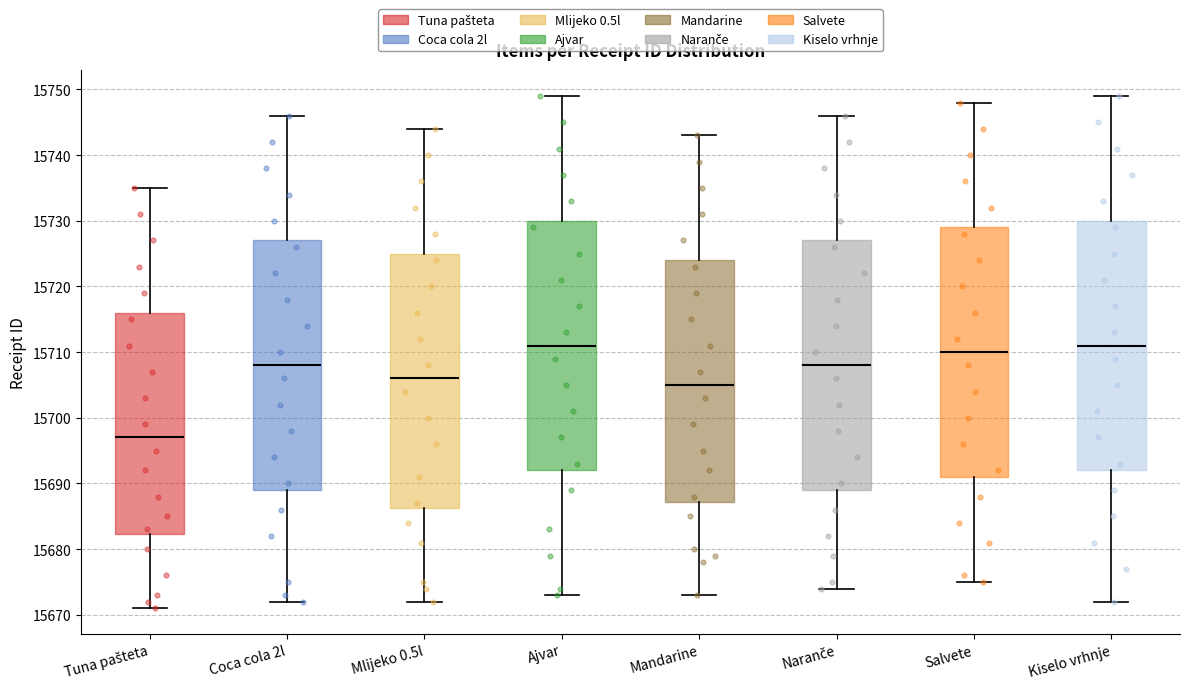

Where does the lower whisker of the box for Salvete end on the y-axis? The values are not printed on the chart, so give them approximately, as read against the axis.

15675